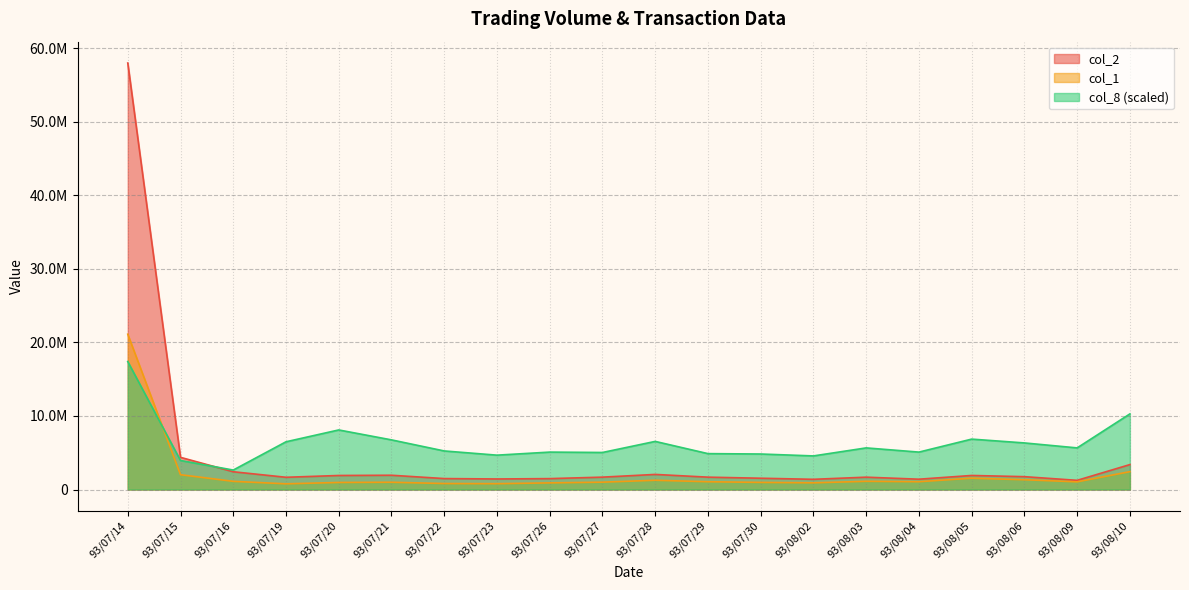

Reading left to right, what are all the values shown in this chart?

col_2: 93/07/14=57980500.0	93/07/15=4376000.0	93/07/16=2417600.0	93/07/19=1665350.0	93/07/20=1910150.0	93/07/21=1941750.0	93/07/22=1489800.0	93/07/23=1436200.0	93/07/26=1483750.0	93/07/27=1683900.0	93/07/28=2053750.0	93/07/29=1682800.0	93/07/30=1536350.0	93/08/02=1389350.0	93/08/03=1679850.0	93/08/04=1404950.0	93/08/05=1912650.0	93/08/06=1748600.0	93/08/09=1249850.0	93/08/10=3390850.0
col_1: 93/07/14=21113000.0	93/07/15=2015000.0	93/07/16=1115000.0	93/07/19=777000.0	93/07/20=962000.0	93/07/21=991000.0	93/07/22=817000.0	93/07/23=796000.0	93/07/26=904000.0	93/07/27=1002000.0	93/07/28=1261000.0	93/07/29=1062000.0	93/07/30=970000.0	93/08/02=912000.0	93/08/03=1121000.0	93/08/04=1063000.0	93/08/05=1544000.0	93/08/06=1332000.0	93/08/09=1048000.0	93/08/10=2430000.0
col_8: 93/07/14=17394150.0	93/07/15=3946135.5	93/07/16=2648064.6	93/07/19=6490354.5	93/07/20=8099962.4	93/07/21=6749968.7	93/07/22=5244206.4	93/07/23=4673055.2	93/07/26=5088437.9	93/07/27=5036515.1	93/07/28=6542277.3	93/07/29=4880746.6	93/07/30=4828823.7	93/08/02=4569209.6	93/08/03=5659589.1	93/08/04=5088437.9	93/08/05=6853814.3	93/08/06=6334586.0	93/08/09=5659589.1	93/08/10=10280721.5